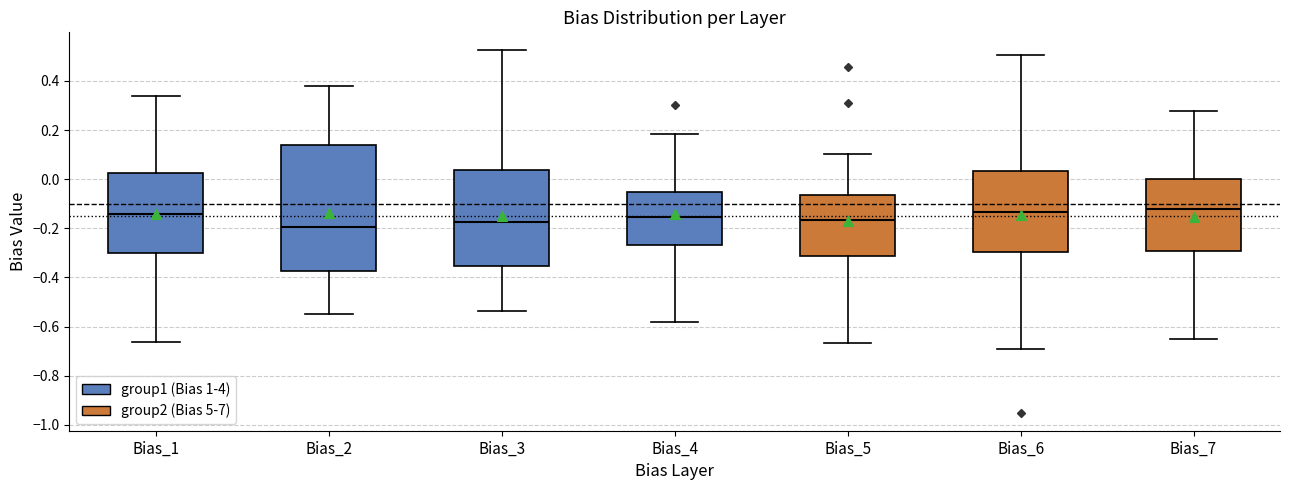

Reading left to right, transcribe this box plot: for each box, give where its median line is, the range the box spans, and where its two whiskers end, as read against the y-axis. The values are not printed on the chart, so give them approximately, as read against the axis.

Bias_1: median -0.14, box -0.30 to 0.02, whiskers -0.66 to 0.34
Bias_2: median -0.20, box -0.38 to 0.14, whiskers -0.54 to 0.38
Bias_3: median -0.18, box -0.36 to 0.04, whiskers -0.54 to 0.52
Bias_4: median -0.16, box -0.26 to -0.06, whiskers -0.58 to 0.18
Bias_5: median -0.16, box -0.32 to -0.06, whiskers -0.66 to 0.10
Bias_6: median -0.14, box -0.30 to 0.04, whiskers -0.70 to 0.50
Bias_7: median -0.12, box -0.30 to 0.00, whiskers -0.64 to 0.28